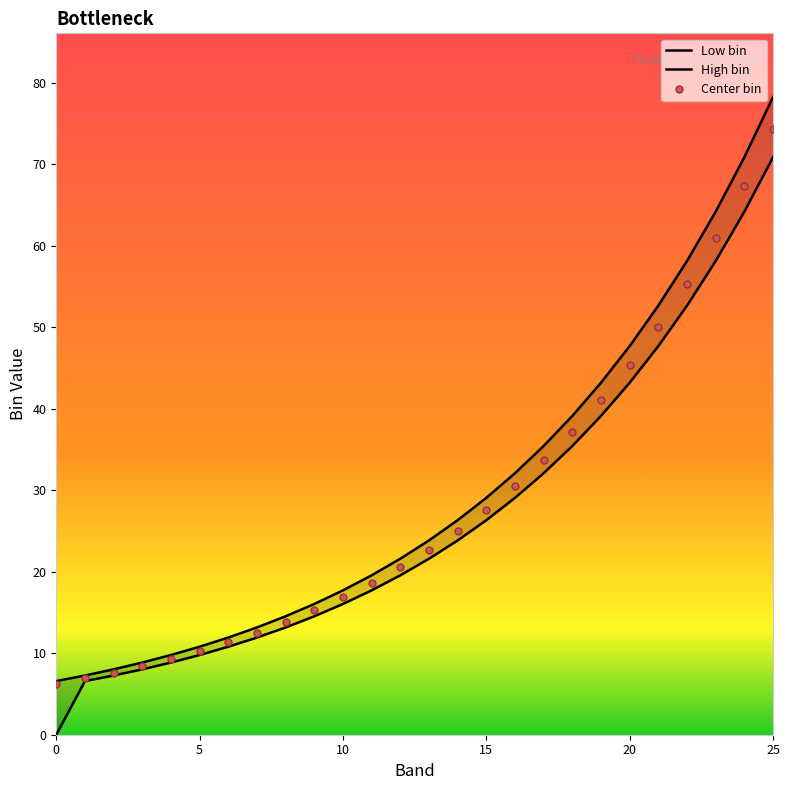

What is the difference between the highest and lowest values at 17?

3.3